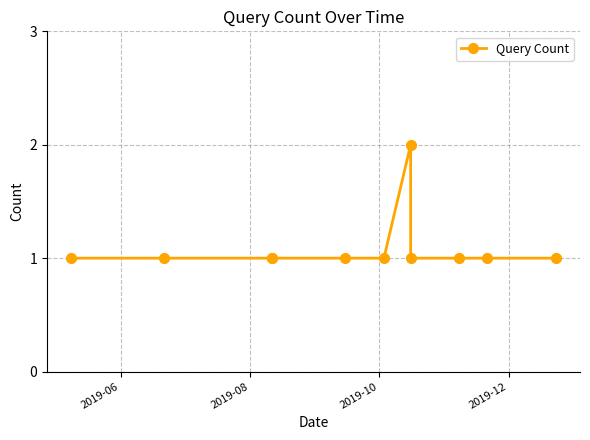

What is the sum of all values?

12